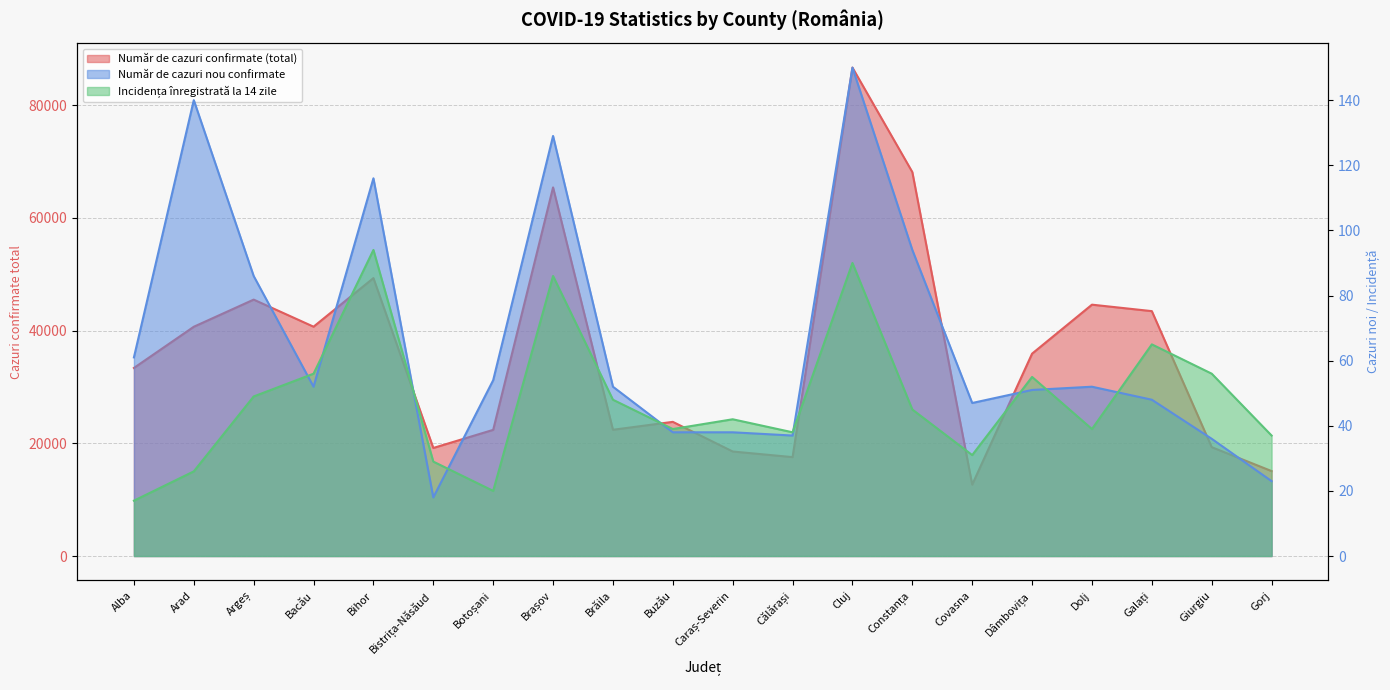

What is the value of the Număr de cazuri confirmate (total) point at the 5th from the left?

49312